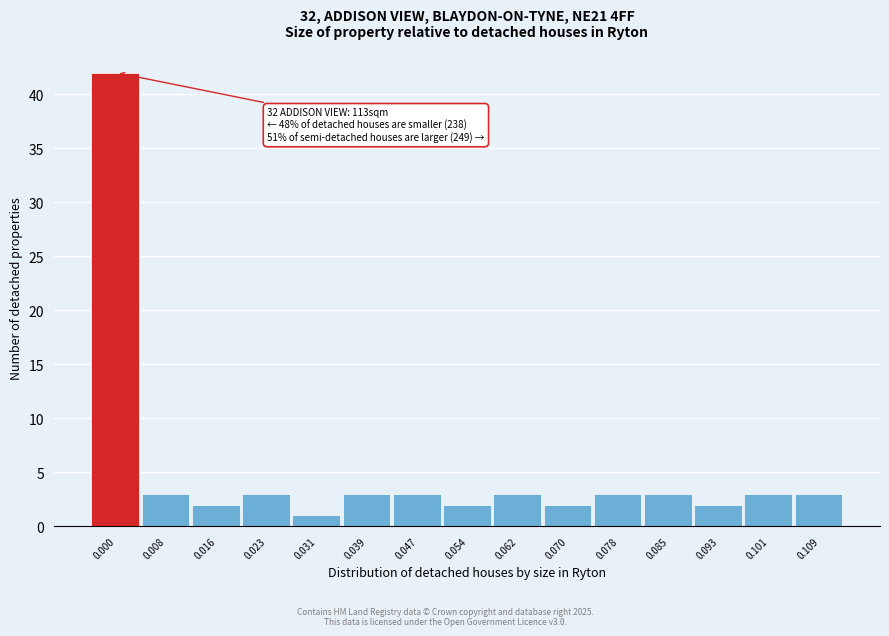

Reading right to left, what are all the values shown in this chart?

3	3	2	3	3	2	3	2	3	3	1	3	2	3	42